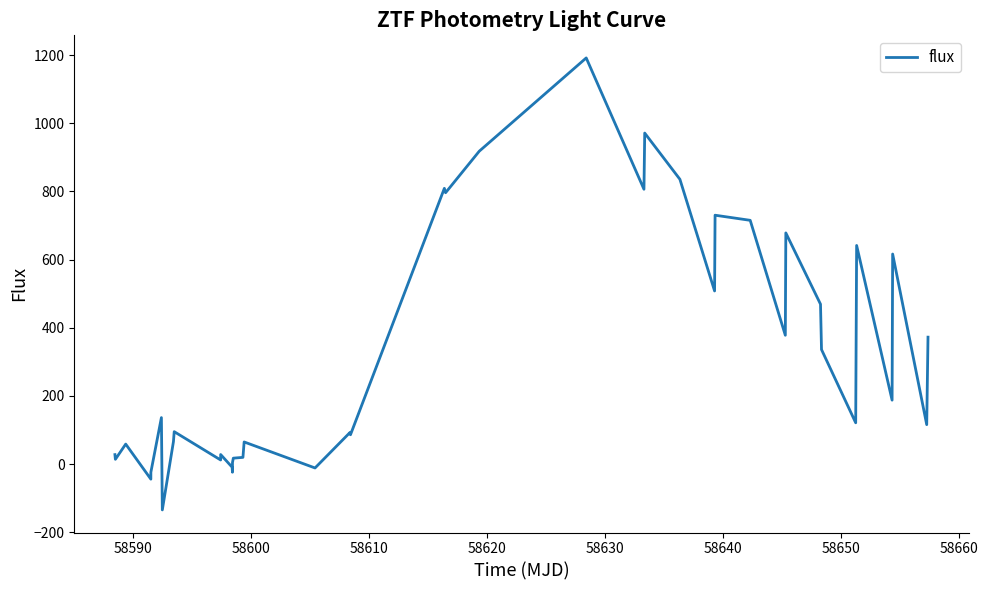

What is the maximum value shown in the chart?

1191.5